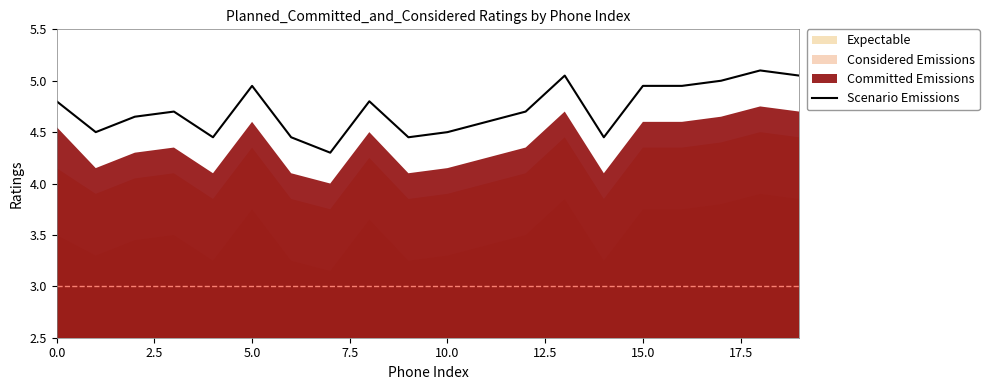

What is the maximum value for Scenario Emissions?

5.1